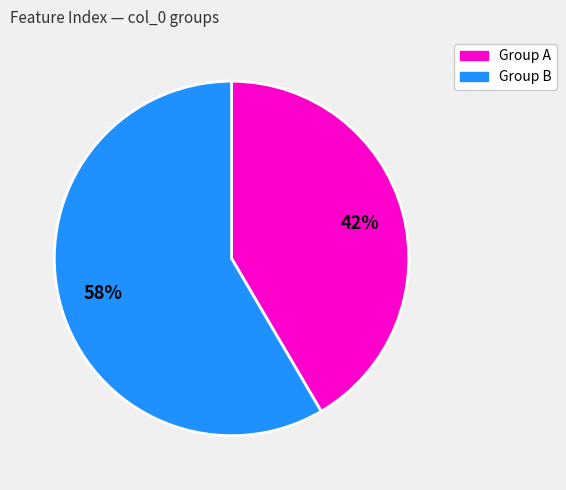

To the nearest percent, what is the average slice percentage?

50%